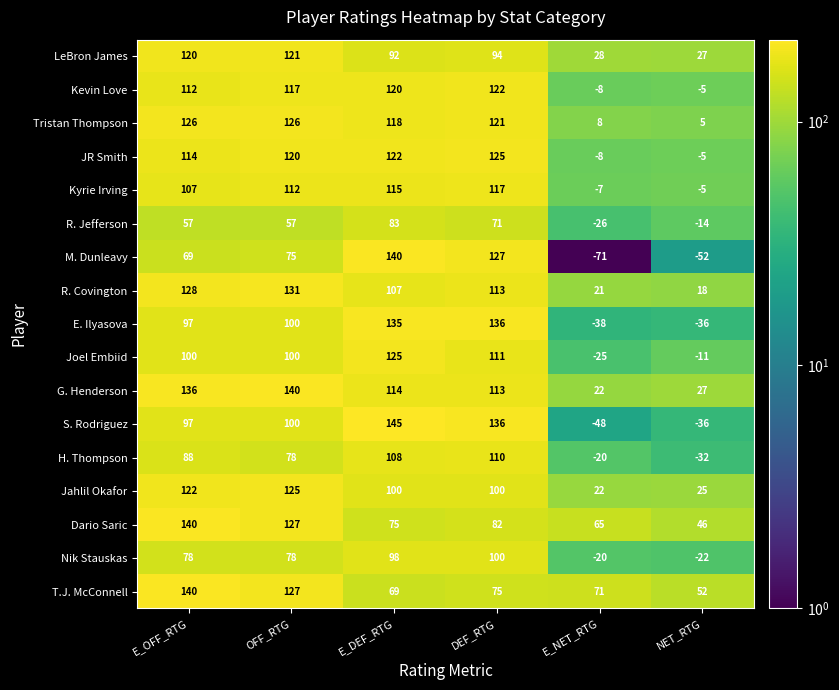

Which series changed the most between E_DEF_RTG and NET_RTG?

M. Dunleavy